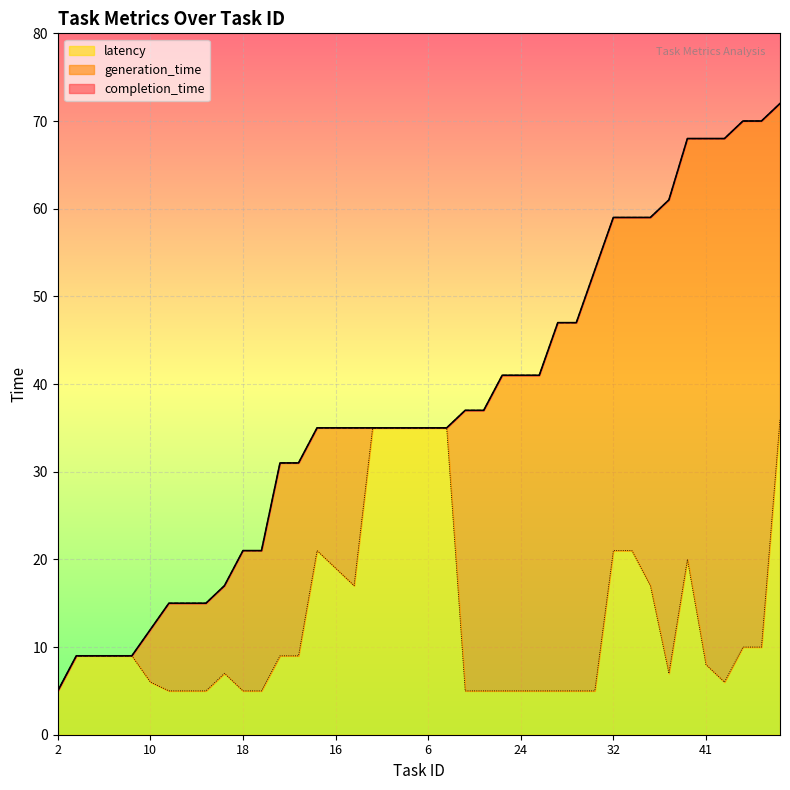

At how many categories does at least one series exceed 57?

10